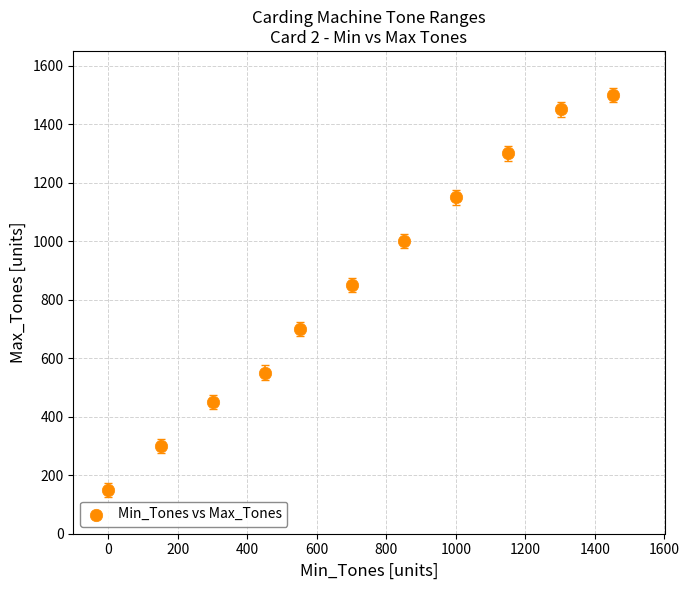

What Y value in the scatter plot is closest to 825?

850